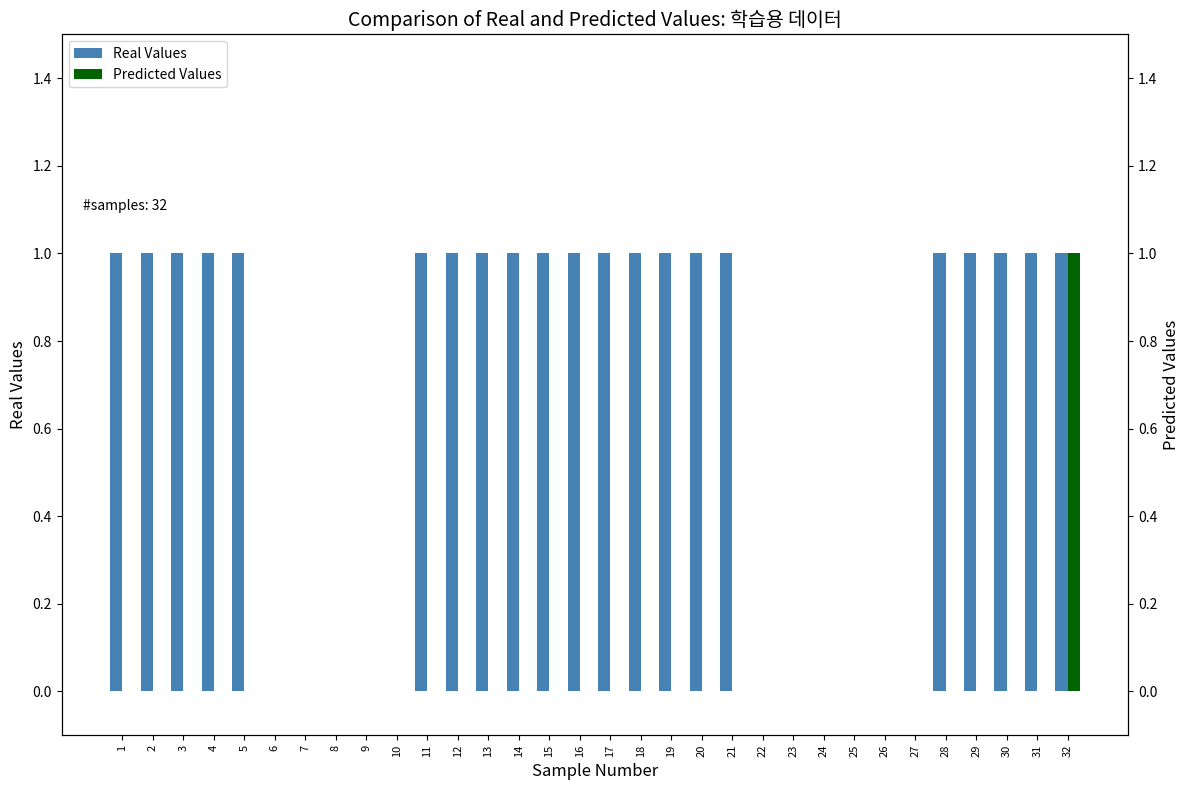

How many values in the Real Values series are below 1?

11